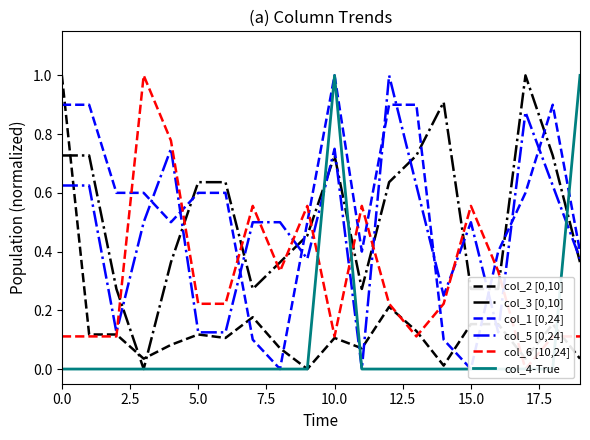

At which category is the sum across all series the highest?

10